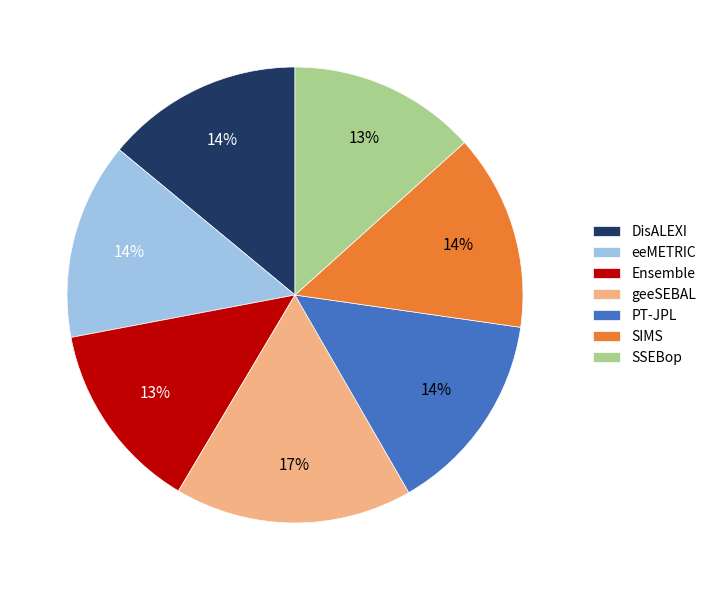

What is the largest slice in the pie chart?

geeSEBAL